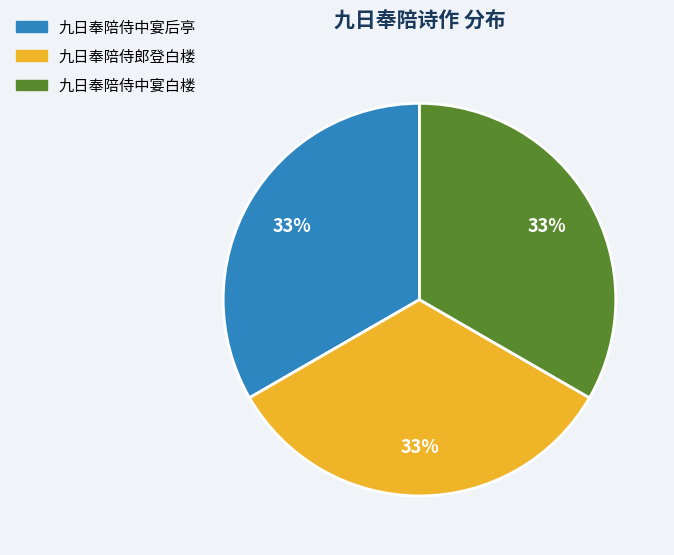

True or false: 九日奉陪侍郎登白楼 accounts for 33% of the total.

True